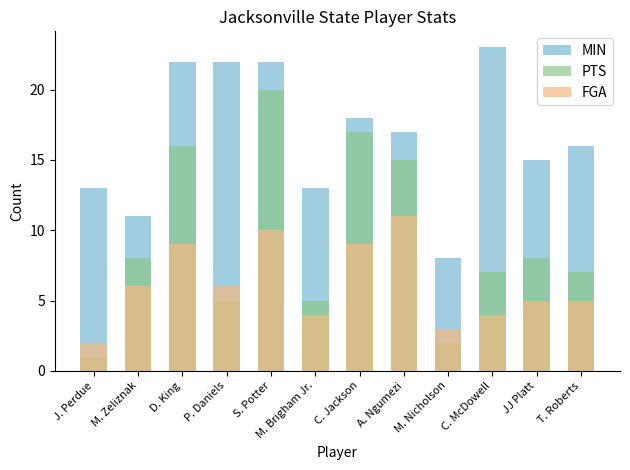

What is the difference between the maximum and minimum values in the MIN series?

15